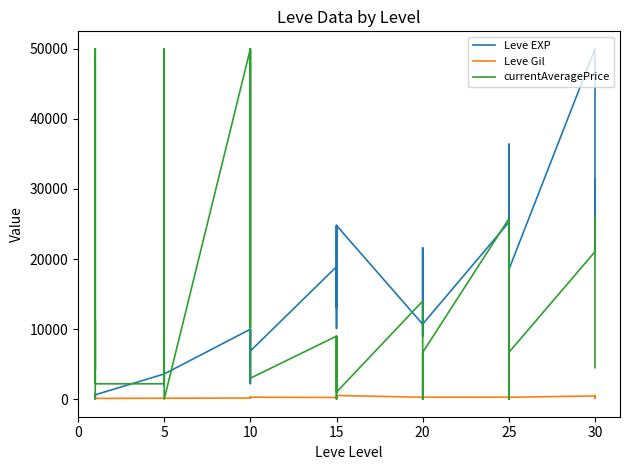

What is the greatest value displayed?

50000